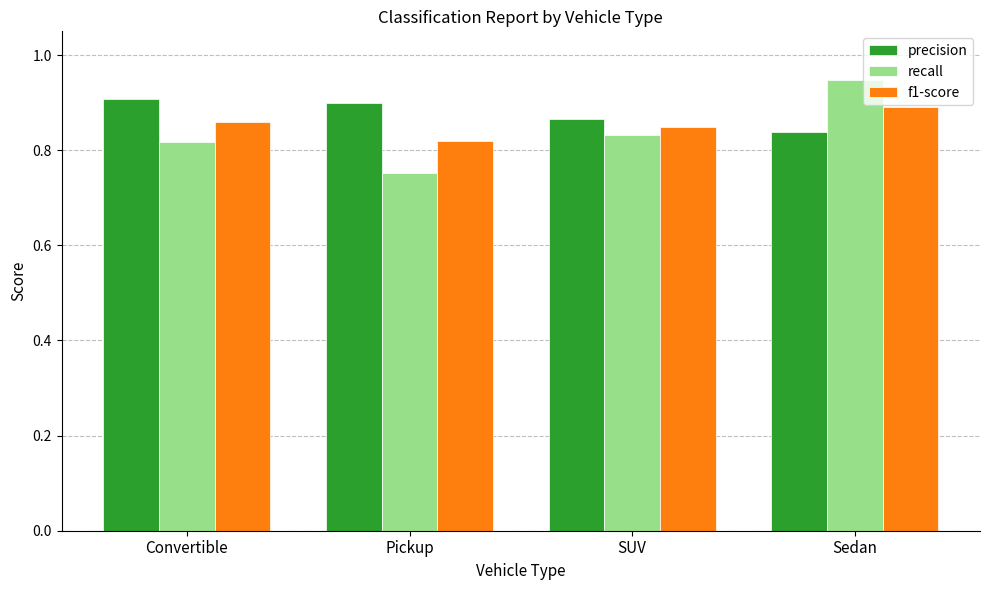

At how many categories does at least one series exceed 0?

4